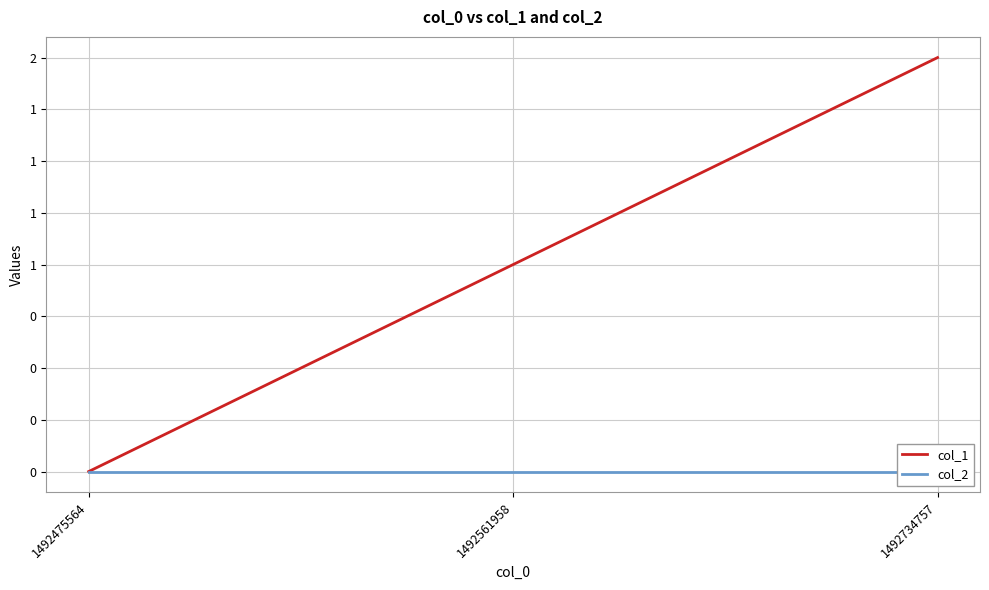

Which label corresponds to the largest value in the chart?

1492734757